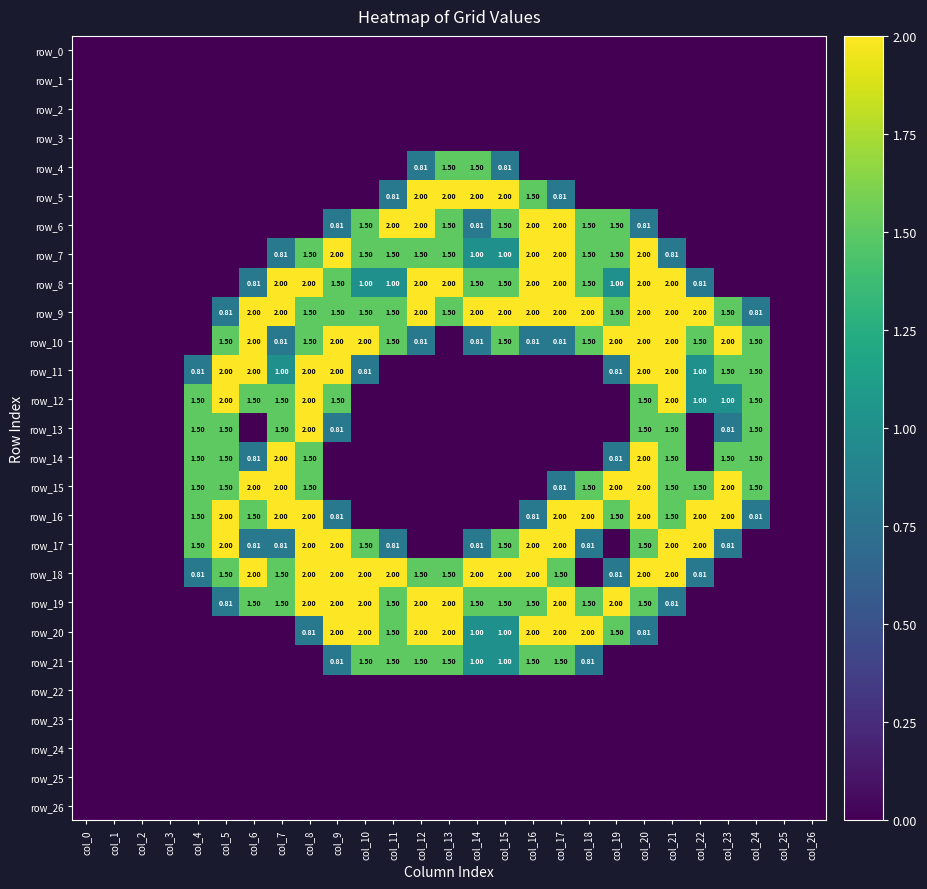

What is the total value across all series at col_13?

17.0